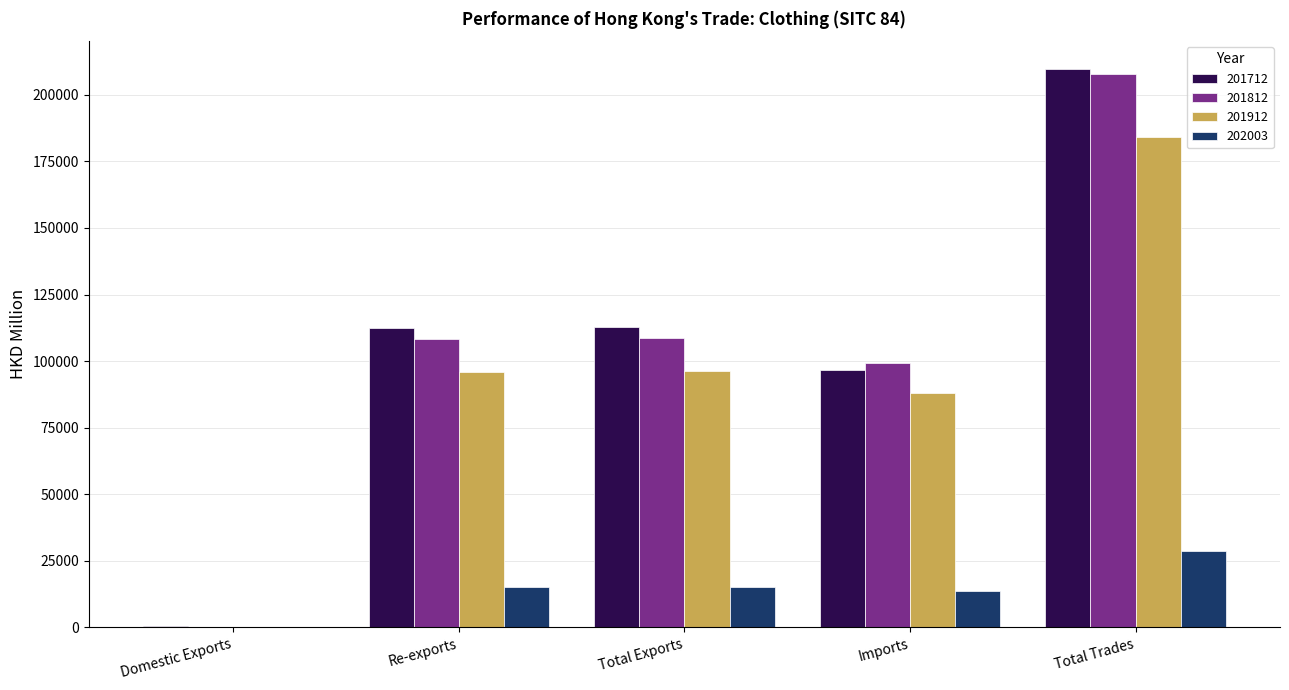

At which category is the sum across all series the highest?

Total Trades